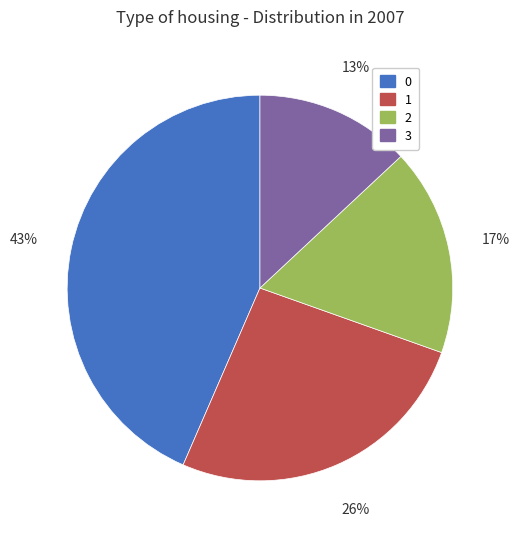

To the nearest percent, what percentage of the pie is 0?

43%